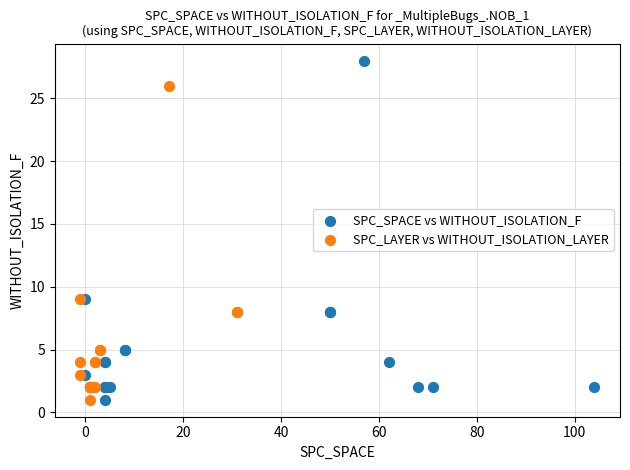

Which series contains the highest Y value?

SPC_SPACE vs WITHOUT_ISOLATION_F